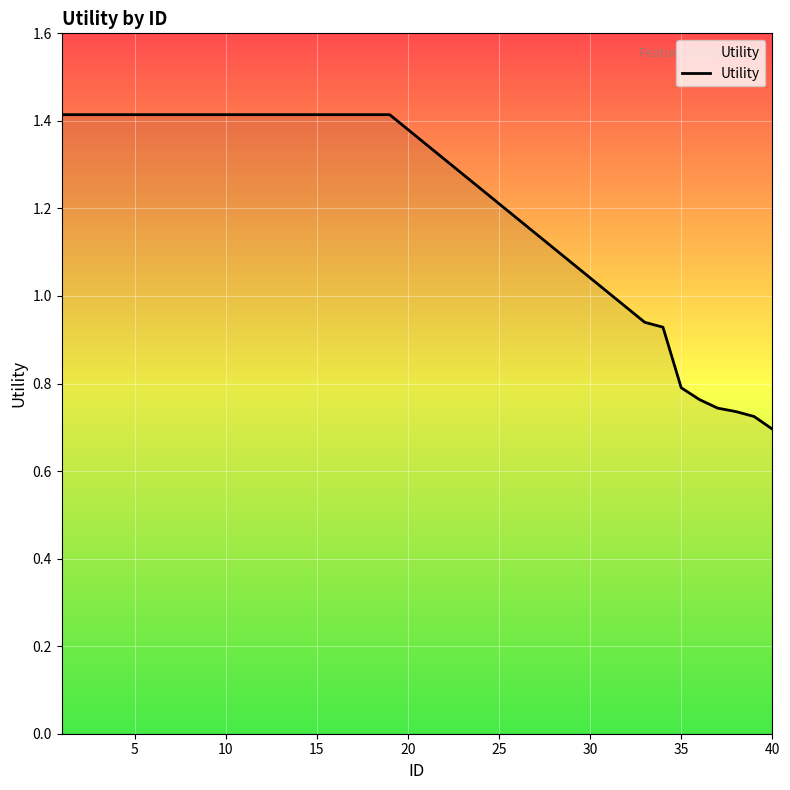

What is the maximum value shown in the chart?

1.4